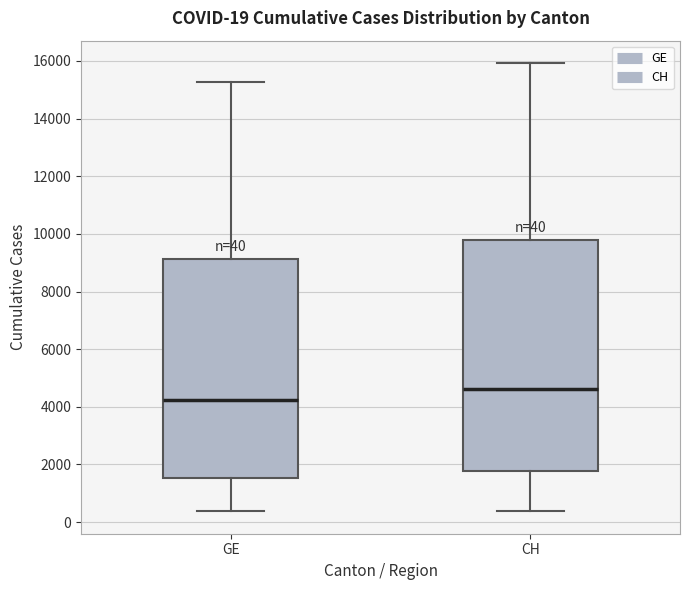

Comparing the boxes themselves (not the whiskers), which one is the tallest?

CH